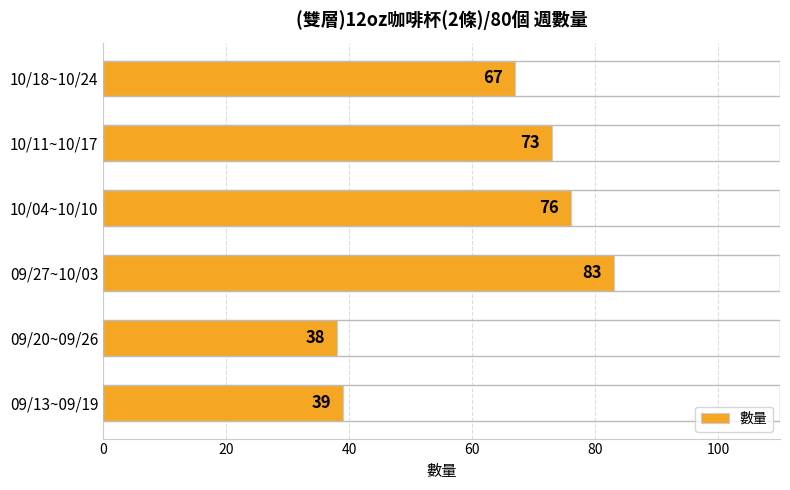

How many distinct data groups are displayed?

1